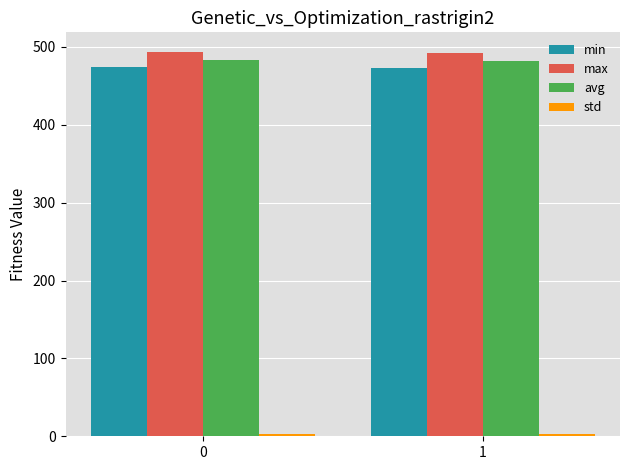

What is the lowest value of the avg series?

482.3